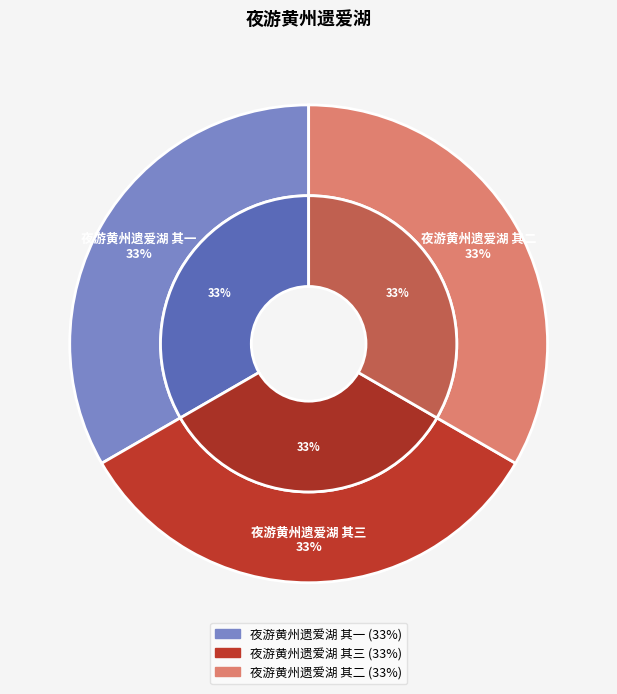

How much of the chart is everything except 夜游黄州遗爱湖 其一?

66.7%